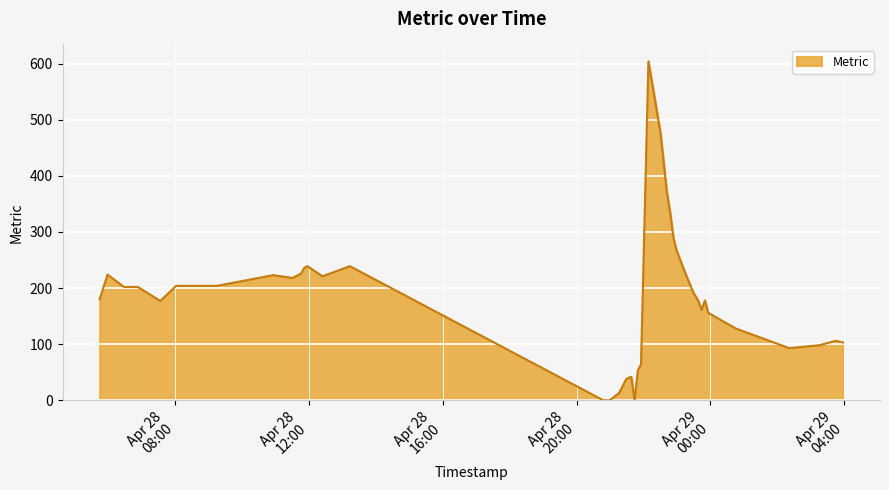

What is the difference between the maximum and minimum values?

604